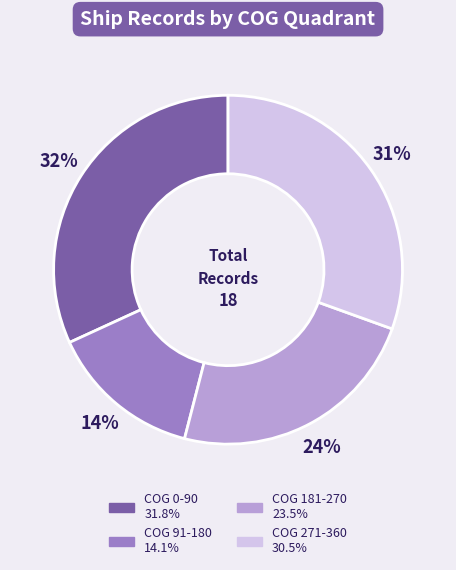

Is there any slice that represents more than half of the pie?

No